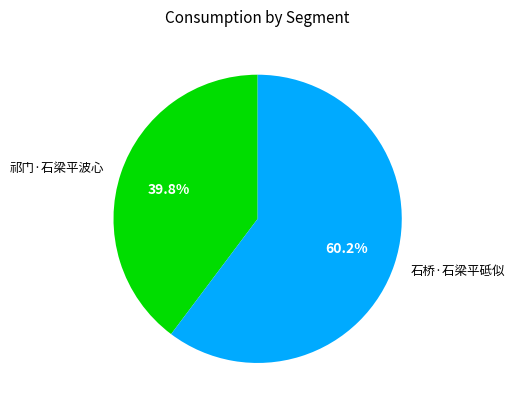

Which category has the biggest portion of the pie?

石桥·石梁平砥似